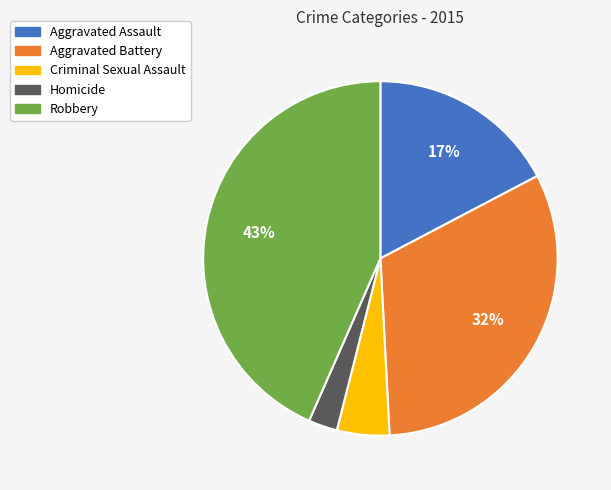

Is Criminal Sexual Assault the majority of the pie?

No